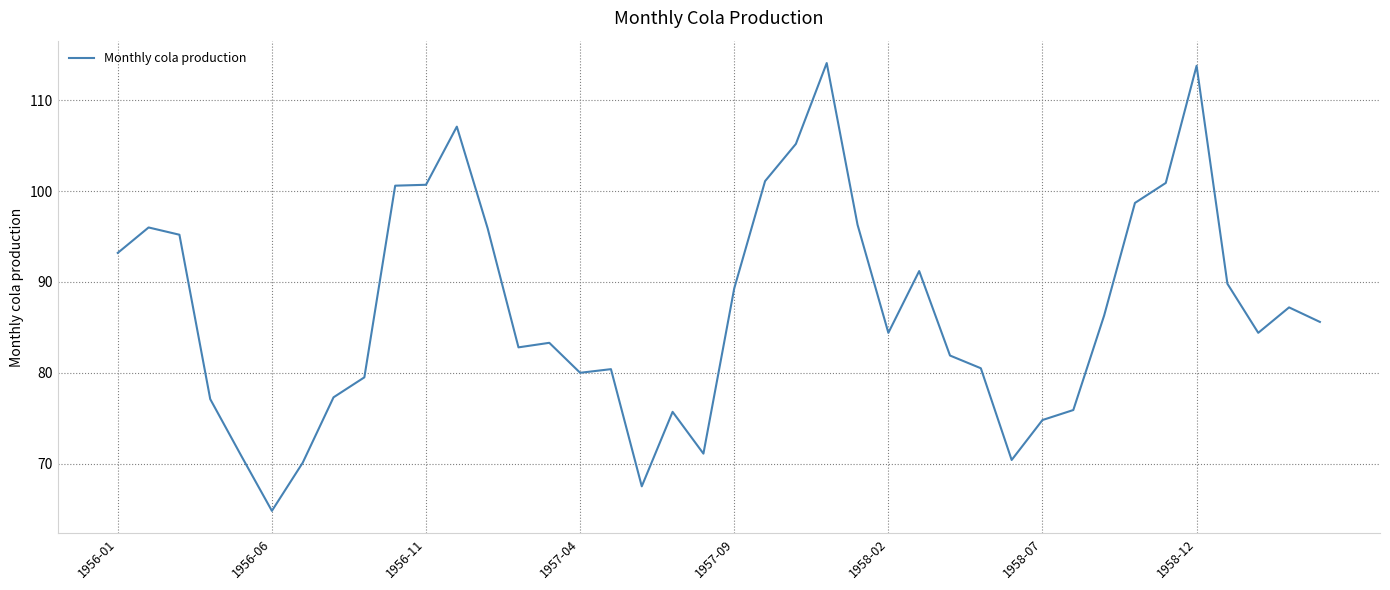

What is the minimum value shown in the chart?

64.8